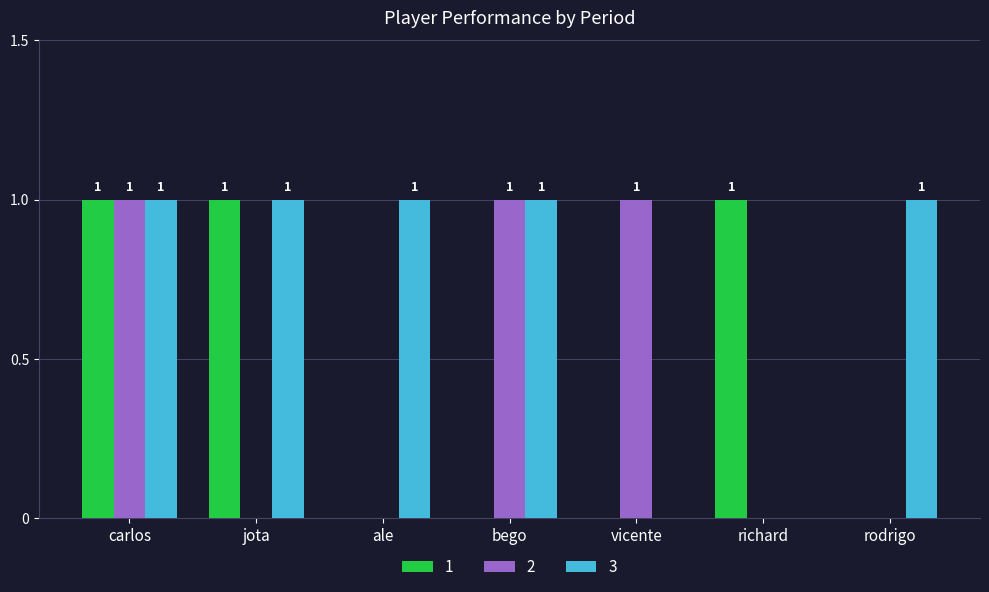

Count the number of data series in this chart.

3